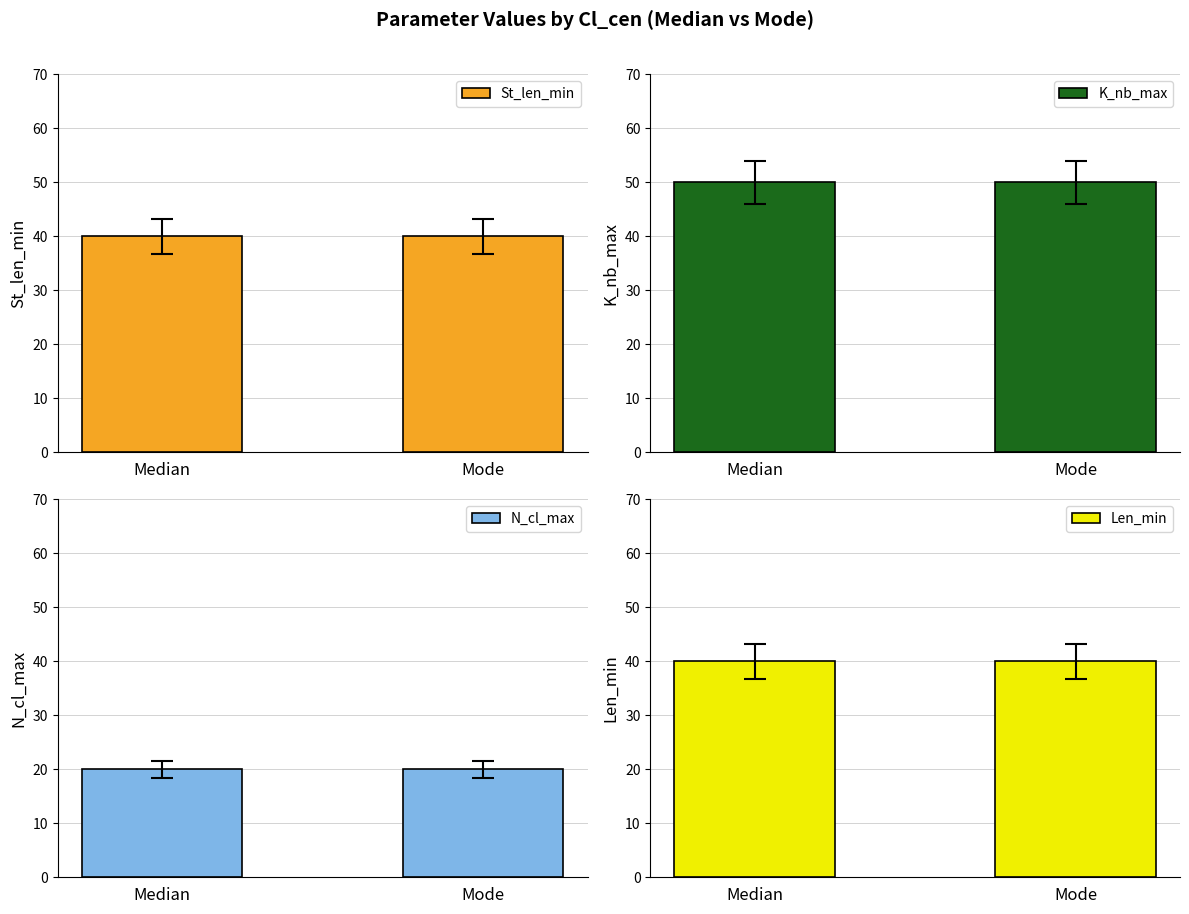

Which series has the largest total across all categories?

K_nb_max